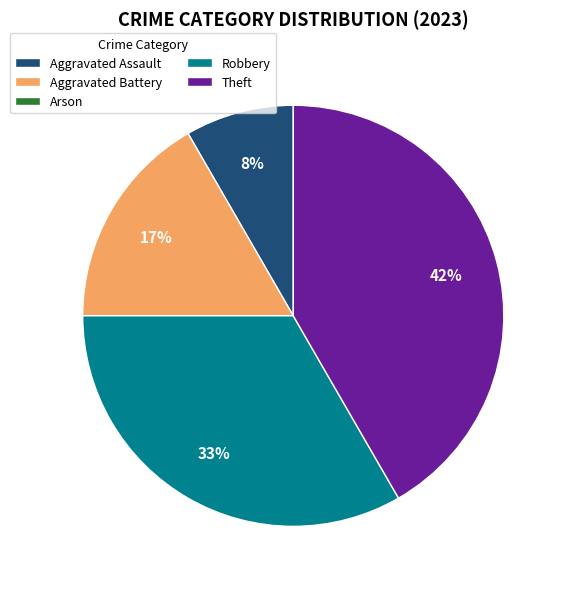

To the nearest percent, what portion does Aggravated Assault represent?

8%